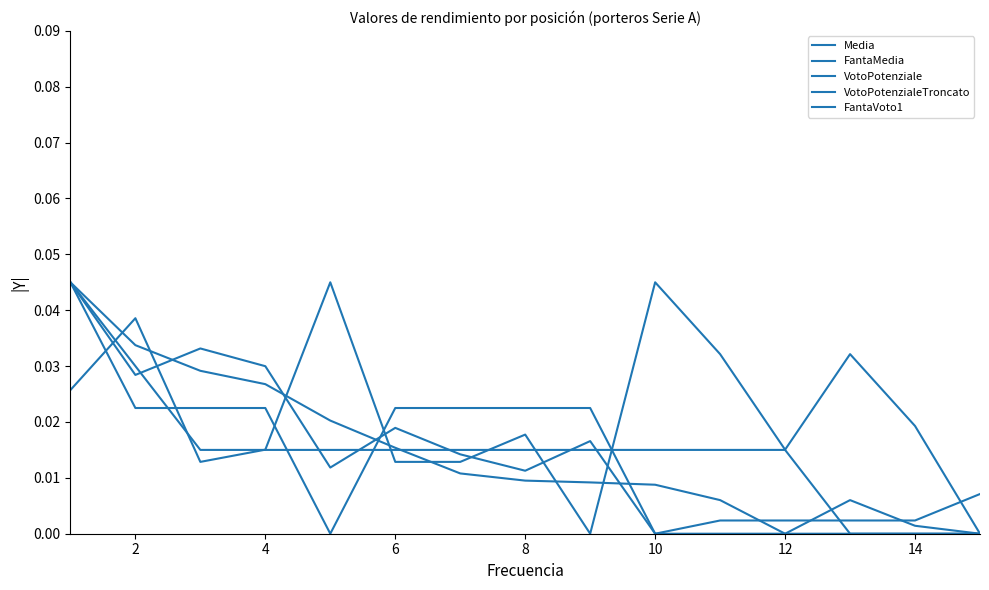

Does the chart display data point markers on the line(s)?

No